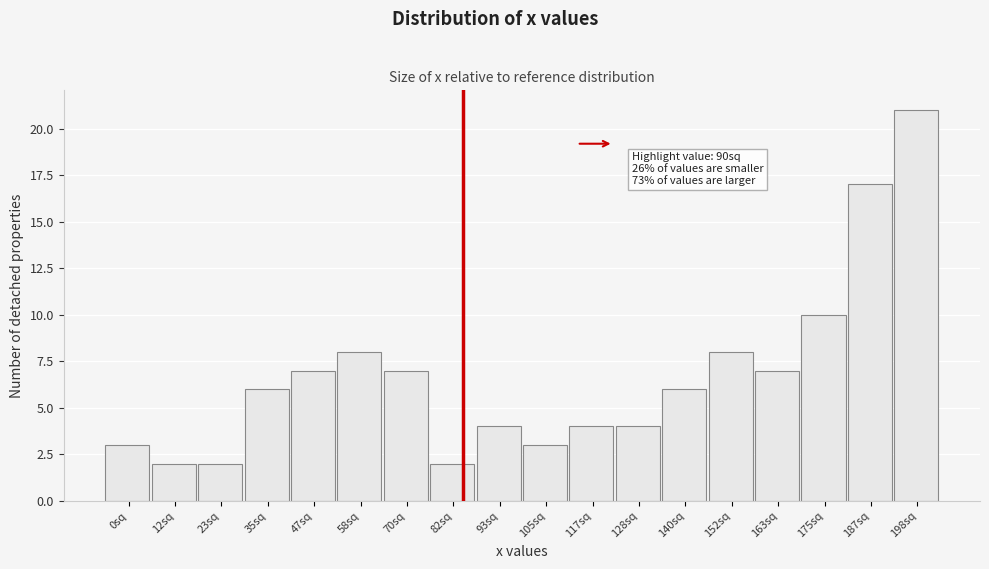

Reading right to left, extract all data points from this chart.

21	17	10	7	8	6	4	4	3	4	2	7	8	7	6	2	2	3